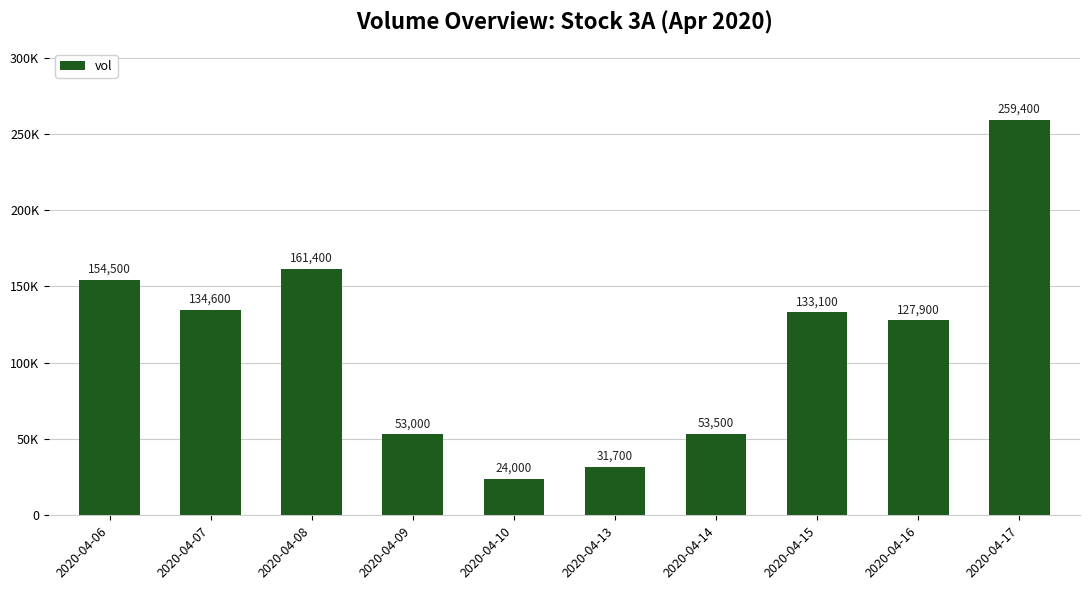

Between 2020-04-08 and 2020-04-14, which is larger?

2020-04-08